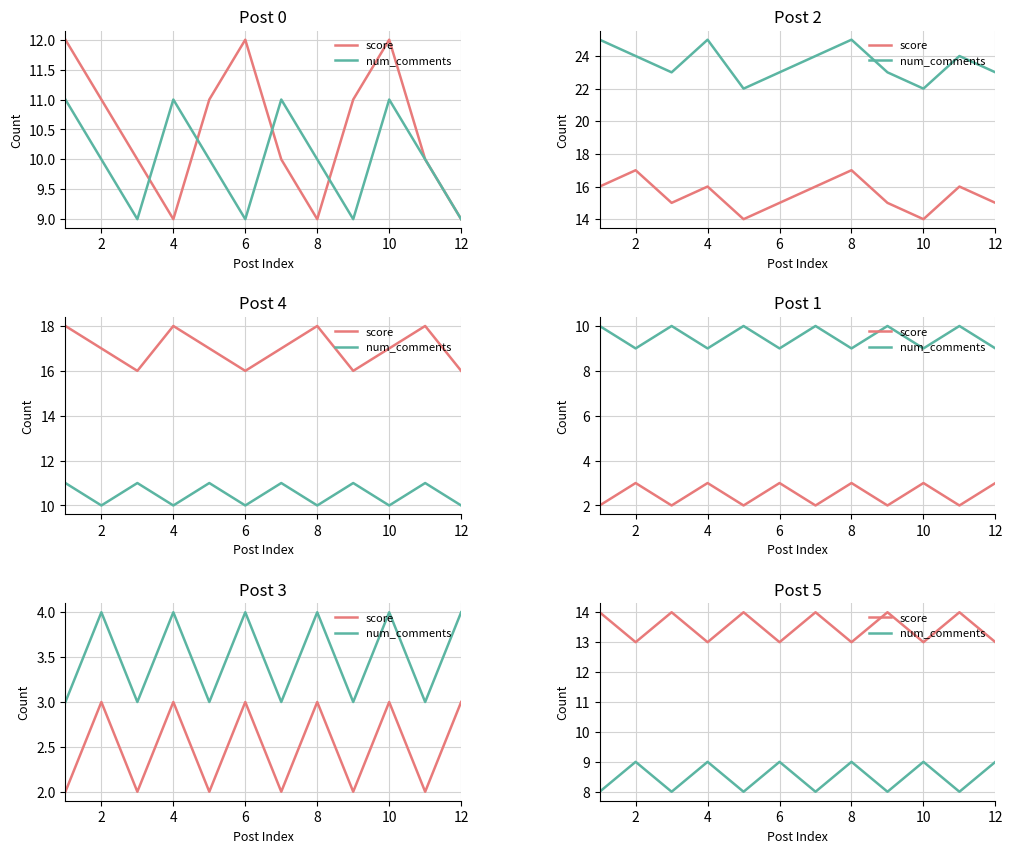

What is the value of the num_comments point at the 7th from the left?

8